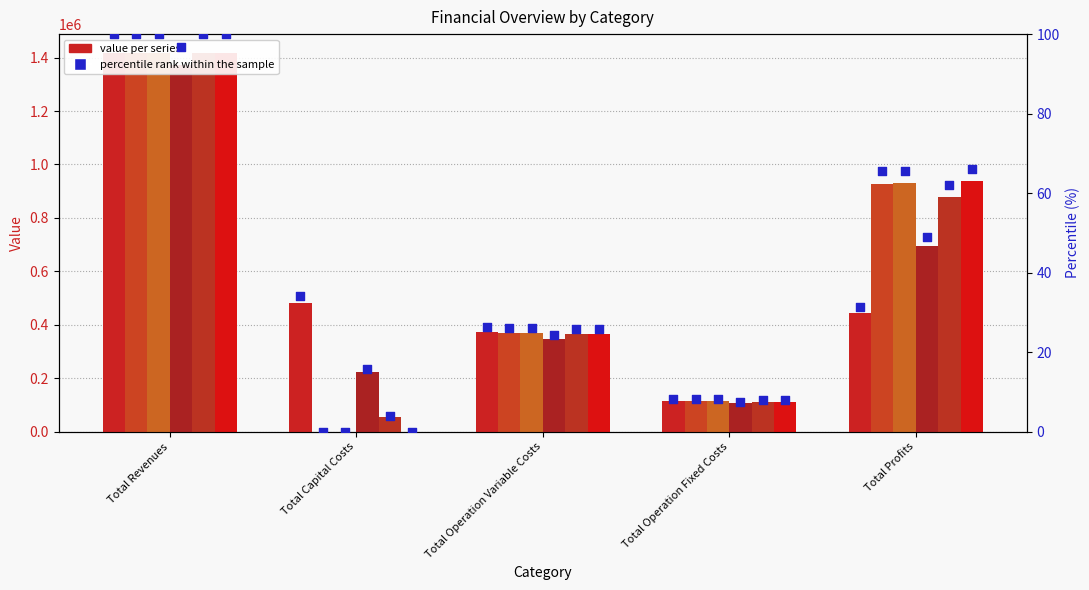

At how many categories does at least one series exceed 847577?

2